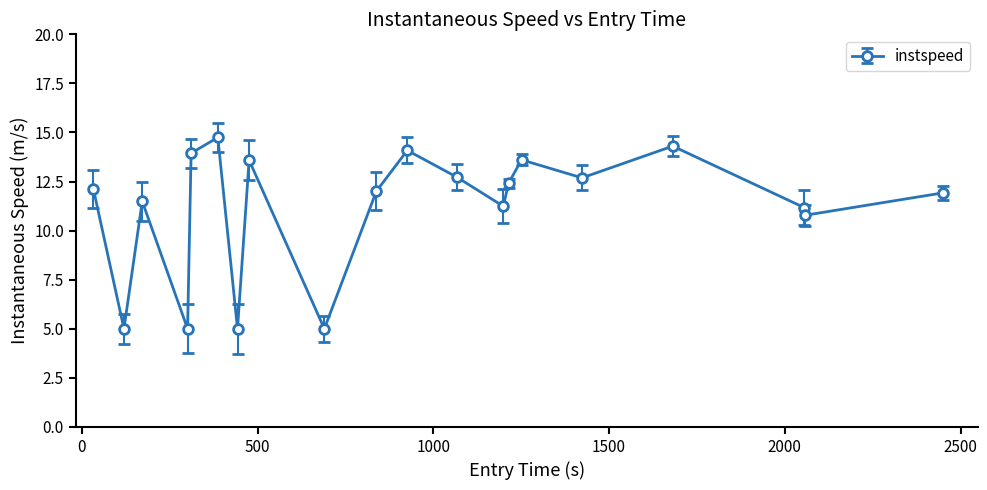

What is the smallest value displayed?

5.0